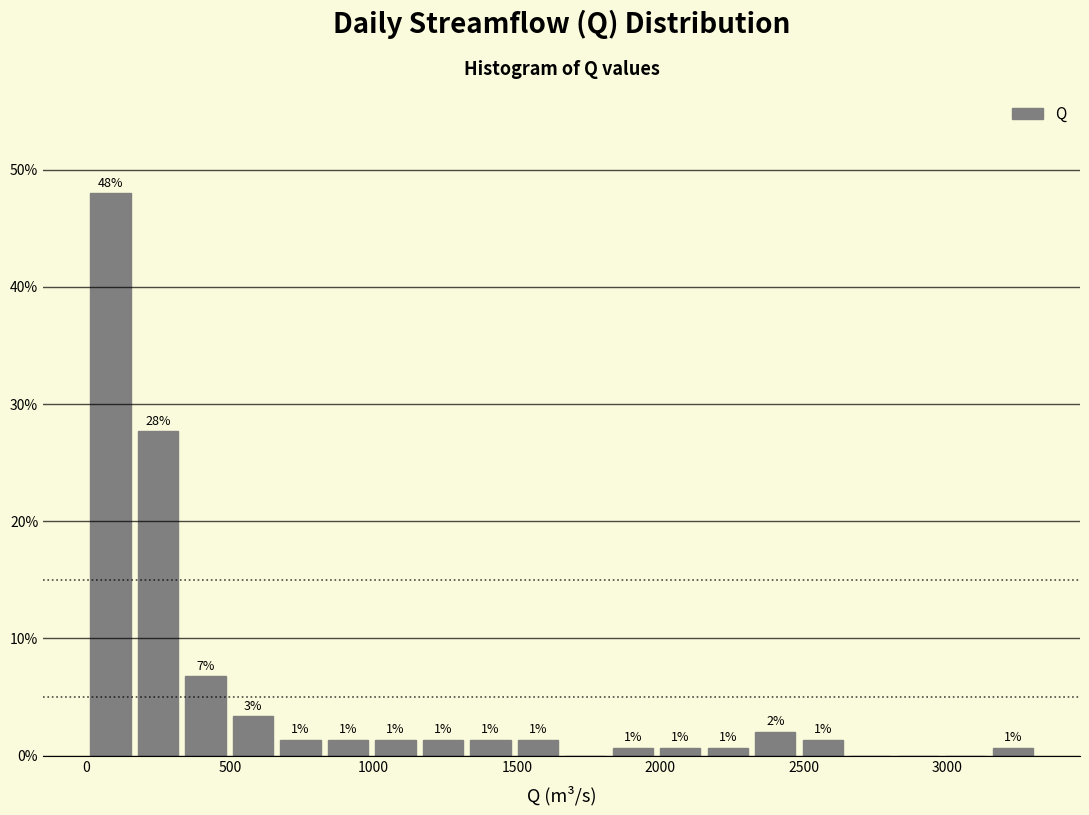

Around what value on the x-axis is the tallest bar? Give the approximate position of its centre, as read against the axis.

100